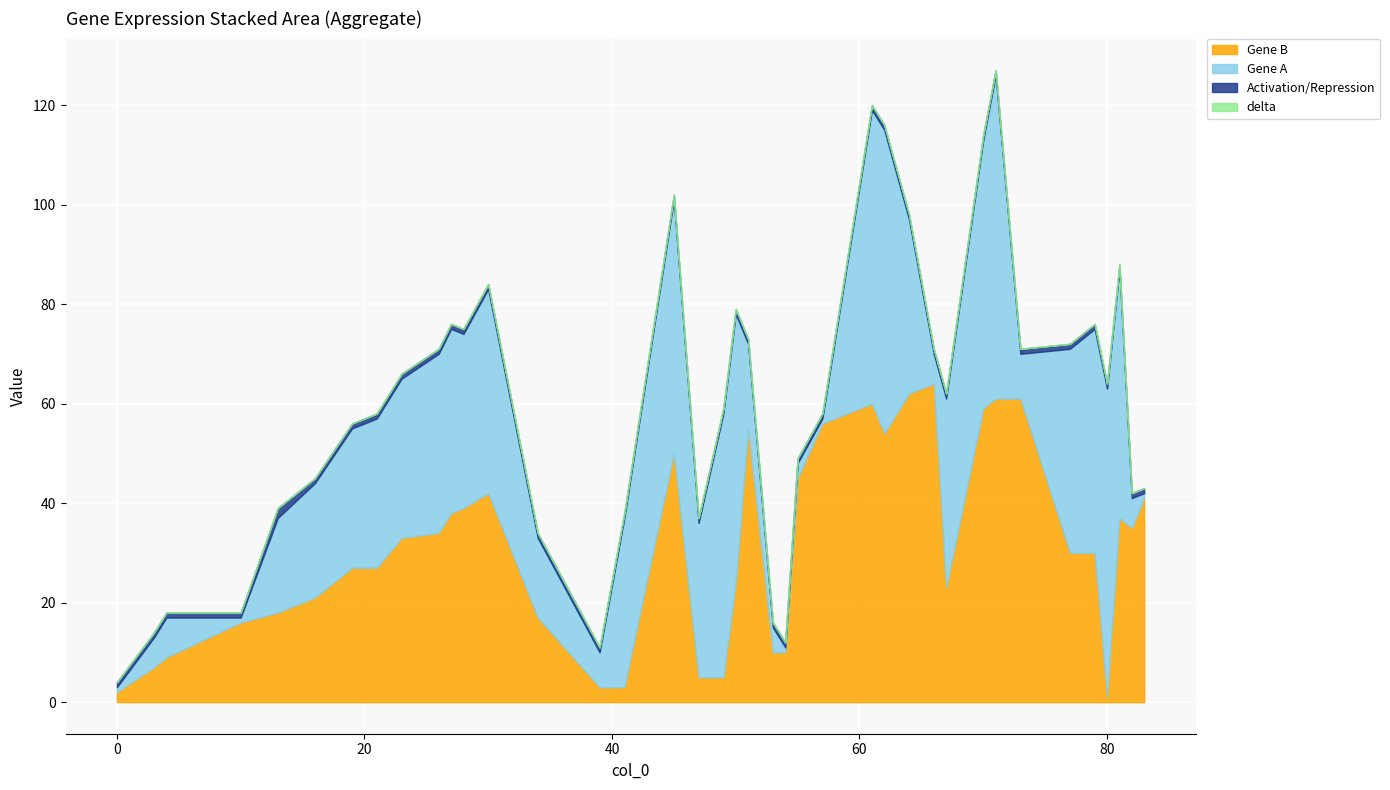

What is the greatest value displayed?

65